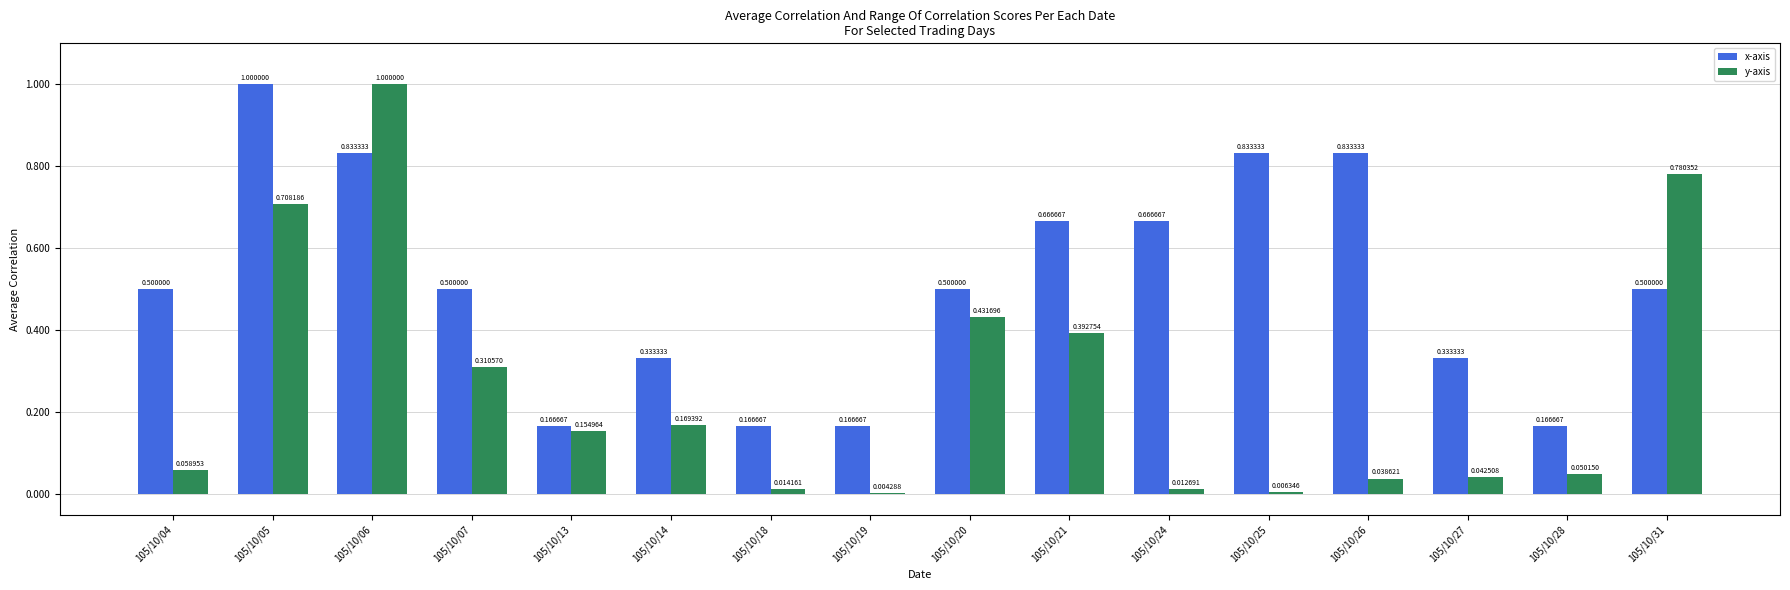

At which category is the sum across all series the highest?

105/10/06